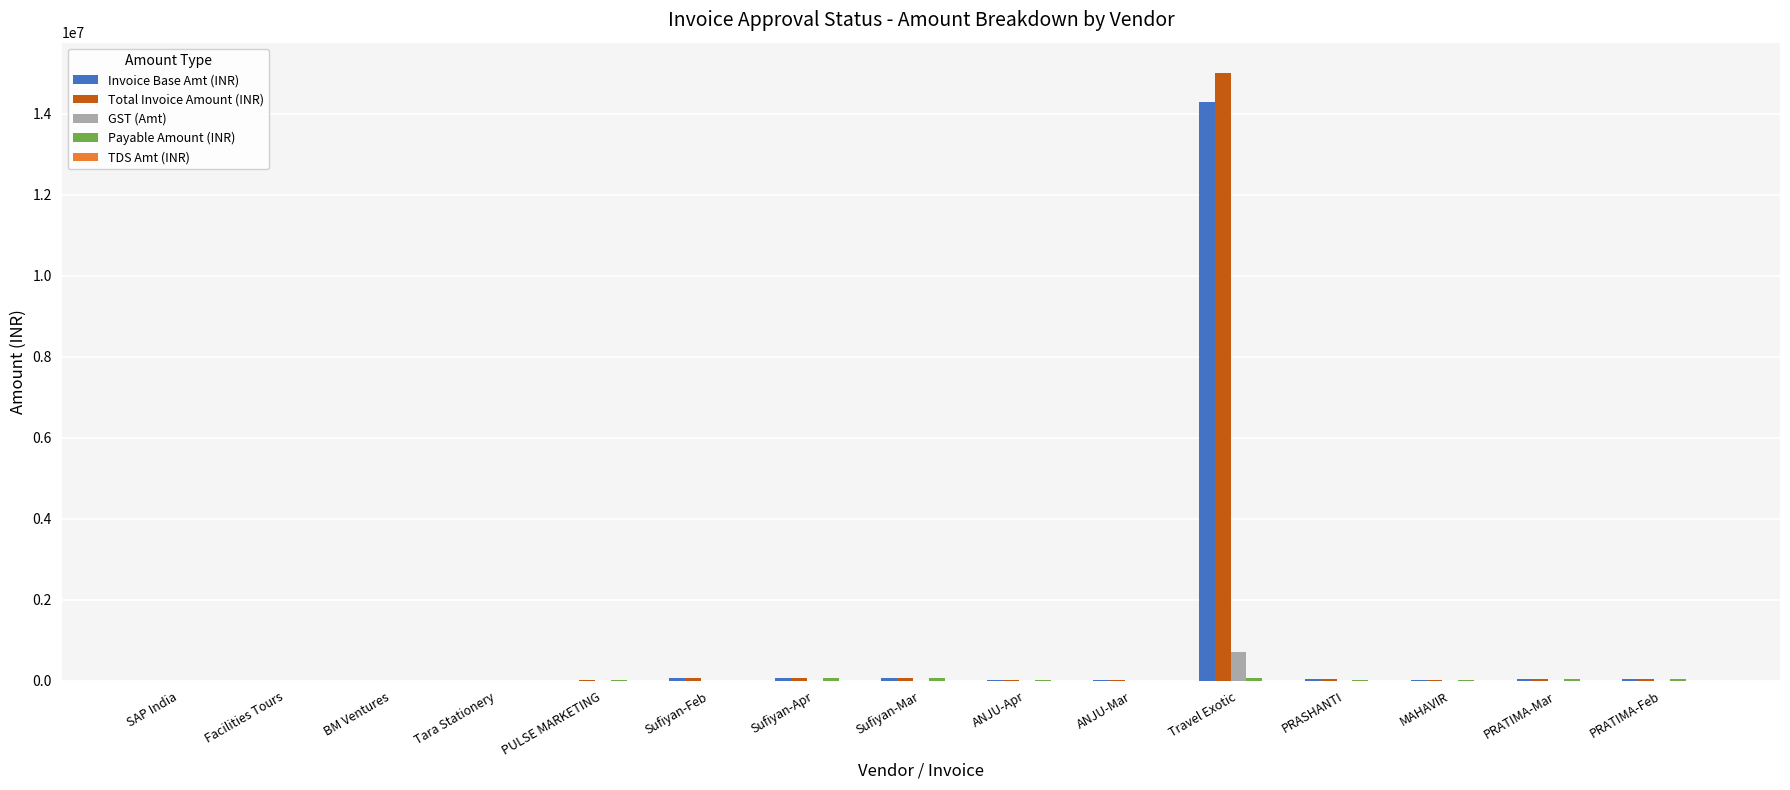

Which category has the highest value in the Total Invoice Amount (INR) series?

Travel Exotic